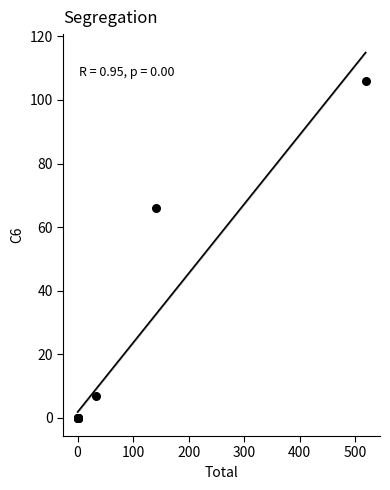

What Y value in the scatter plot is closest to 53?

66